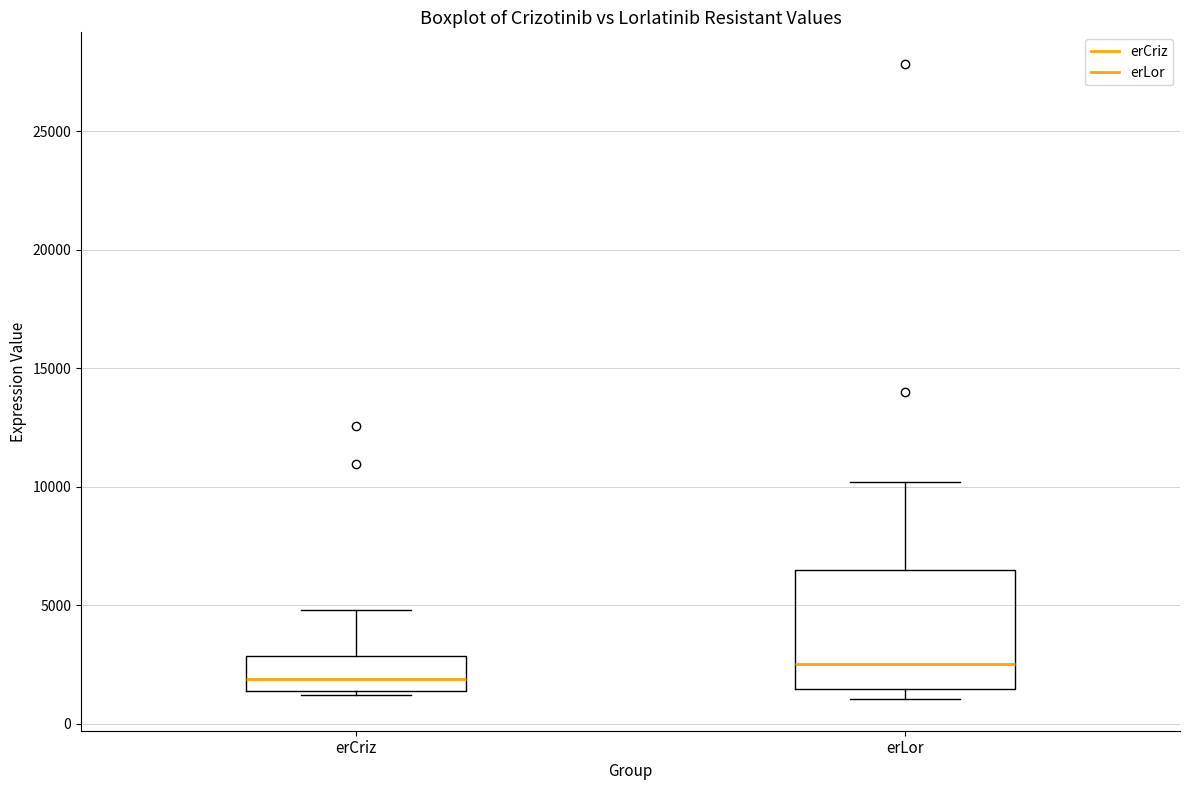

Where does the median line of the box for erCriz sit on the y-axis? The values are not printed on the chart, so give them approximately, as read against the axis.

2000